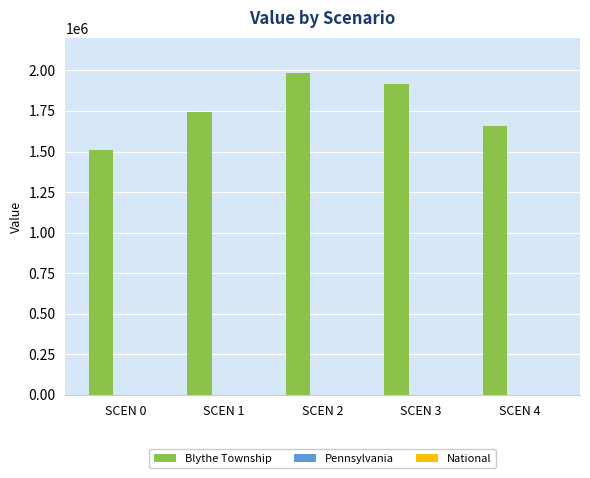

At which category does the chart reach its minimum across all series?

SCEN 0